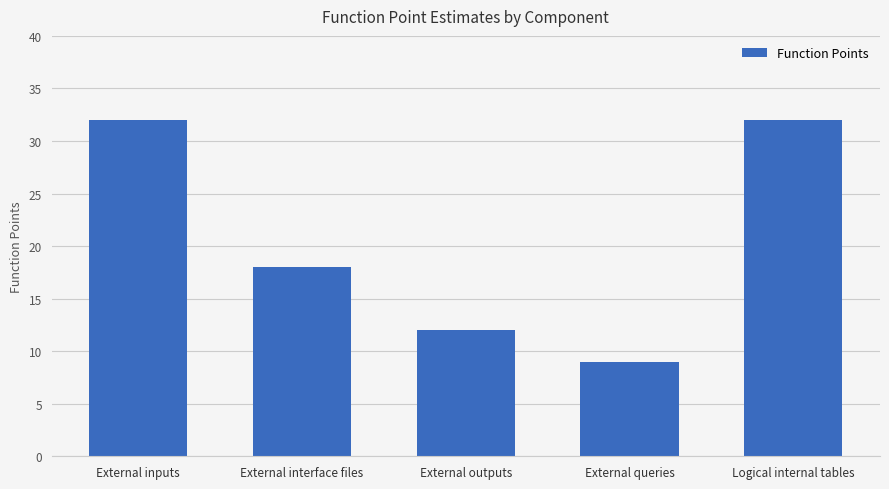

Which category has the lowest value across all series?

External queries